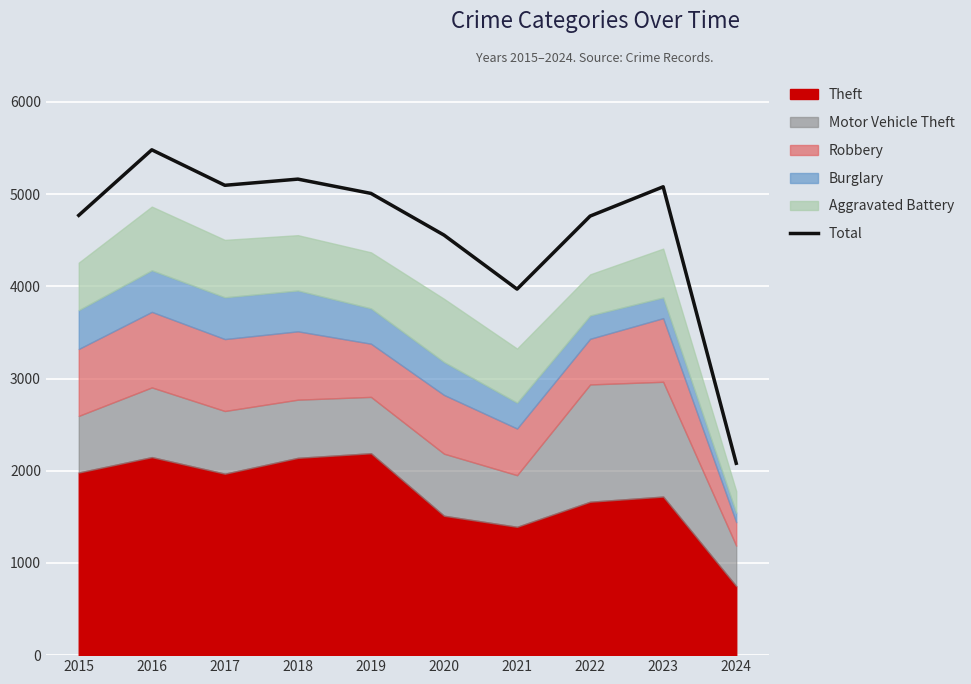

What is the value of the 5th point from the left?

5008